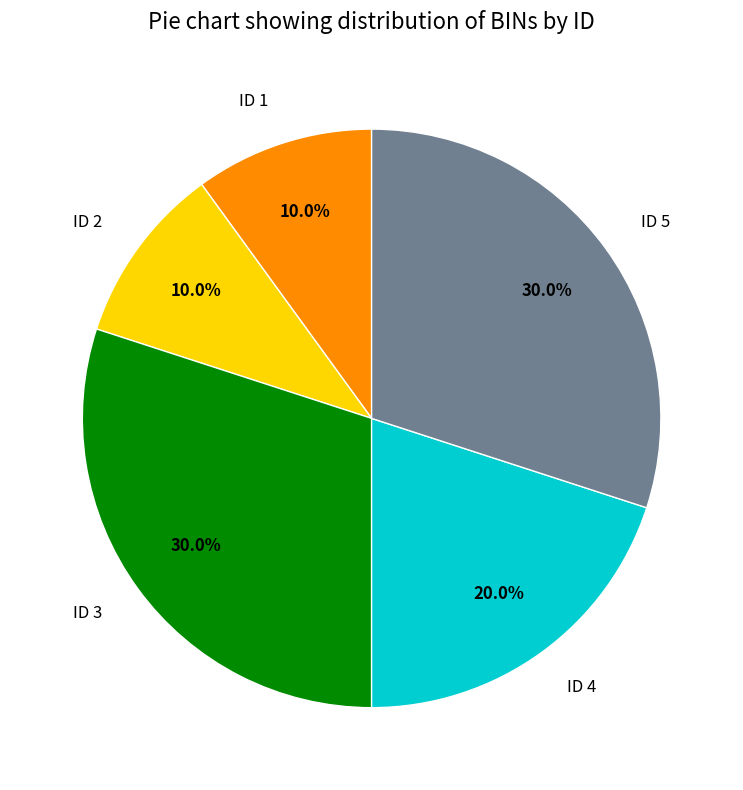

Is there a majority slice in this chart?

No